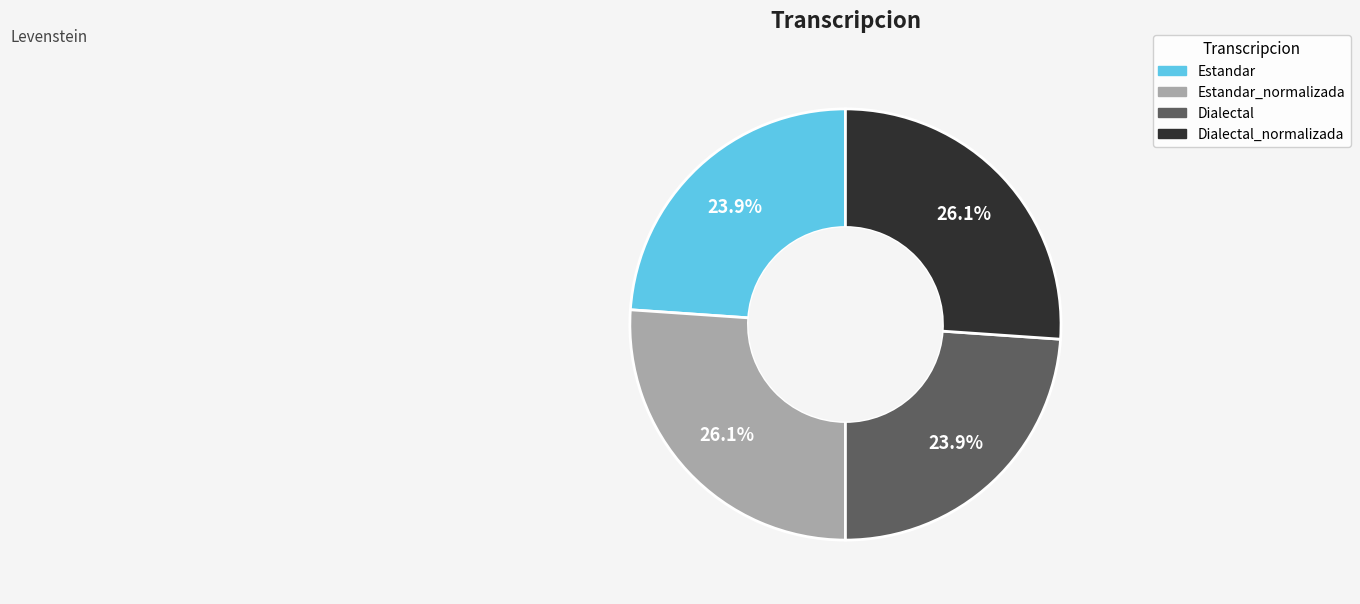

How many slices are in this pie chart?

4